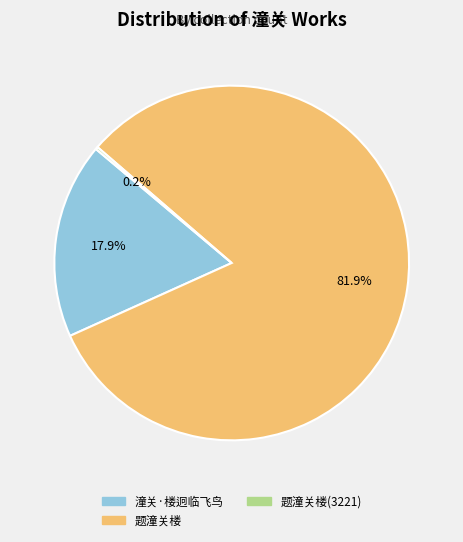

Is there any slice that represents more than half of the pie?

Yes